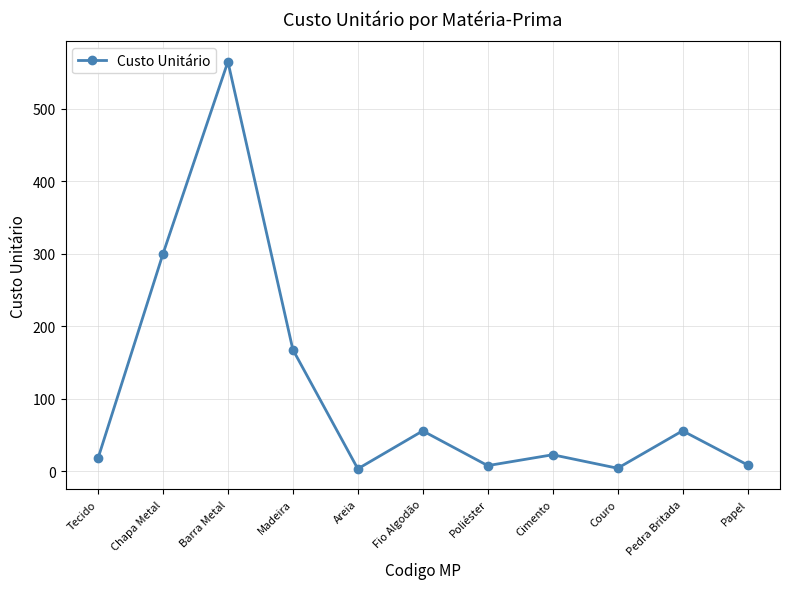

What is the sum of the values at Chapa Metal and Fio Algodão?

355.8